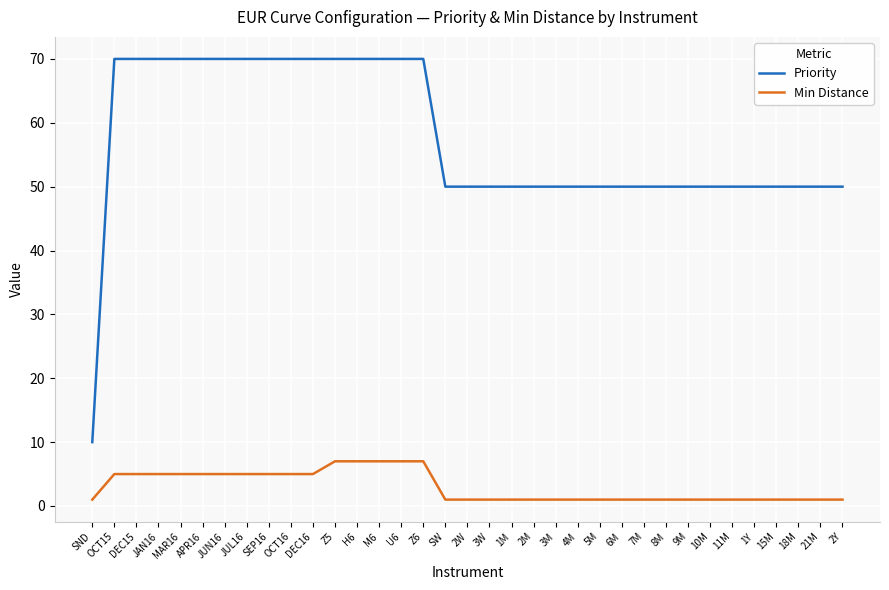

Reading right to left, extract all data points from this chart.

Priority: 2Y=50	21M=50	18M=50	15M=50	1Y=50	11M=50	10M=50	9M=50	8M=50	7M=50	6M=50	5M=50	4M=50	3M=50	2M=50	1M=50	3W=50	2W=50	SW=50	Z6=70	U6=70	M6=70	H6=70	Z5=70	DEC16=70	OCT16=70	SEP16=70	JUL16=70	JUN16=70	APR16=70	MAR16=70	JAN16=70	DEC15=70	OCT15=70	SND=10
Min Distance: 2Y=1	21M=1	18M=1	15M=1	1Y=1	11M=1	10M=1	9M=1	8M=1	7M=1	6M=1	5M=1	4M=1	3M=1	2M=1	1M=1	3W=1	2W=1	SW=1	Z6=7	U6=7	M6=7	H6=7	Z5=7	DEC16=5	OCT16=5	SEP16=5	JUL16=5	JUN16=5	APR16=5	MAR16=5	JAN16=5	DEC15=5	OCT15=5	SND=1